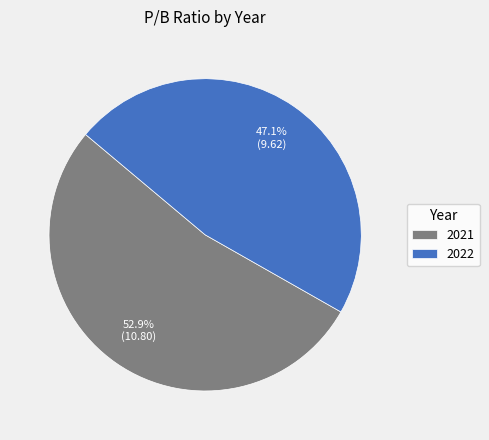

What percentage is the 2022 slice, to the nearest percent?

47%